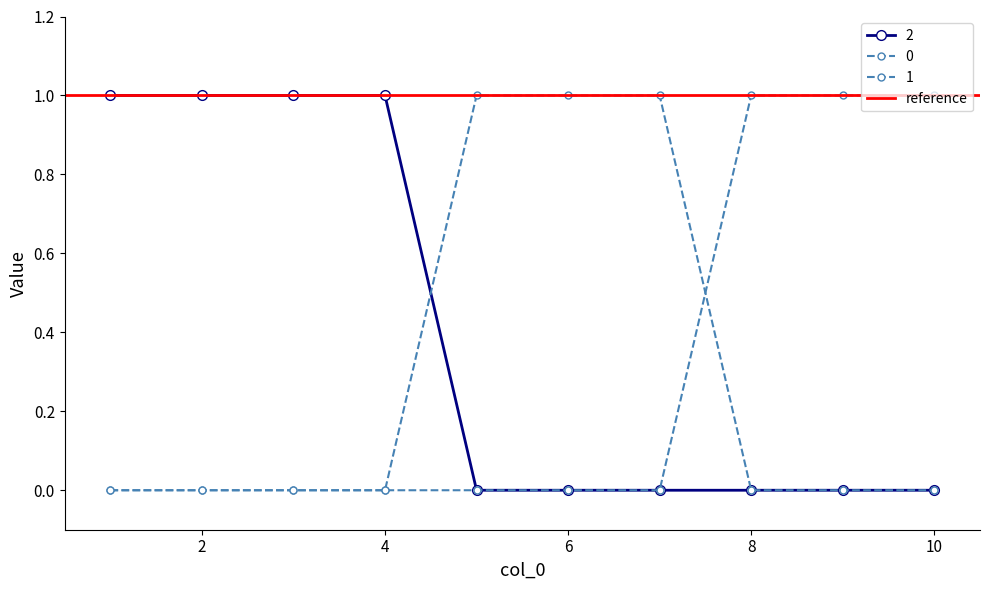

Reading right to left, extract all data points from this chart.

0: 0	0	0	1	1	1	0	0	0	0
1: 1	1	1	0	0	0	0	0	0	0
2: 0	0	0	0	0	0	1	1	1	1